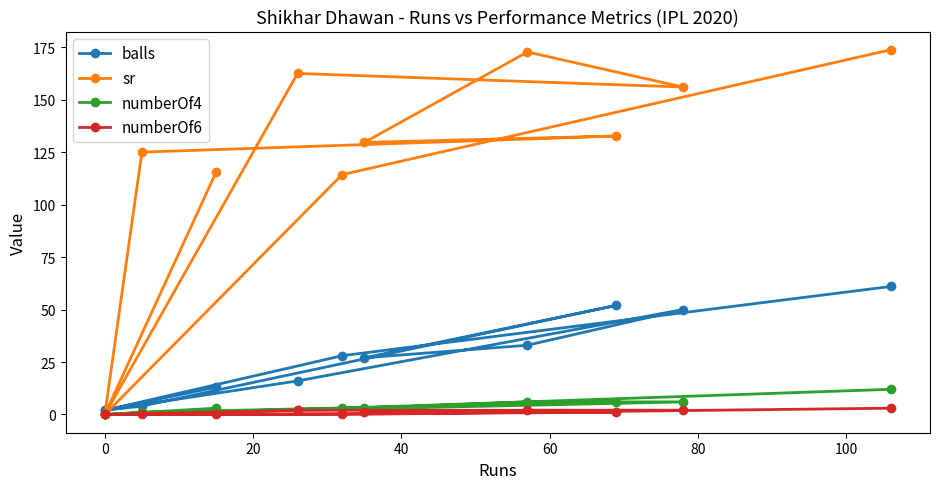

What position from the left is 20?

3